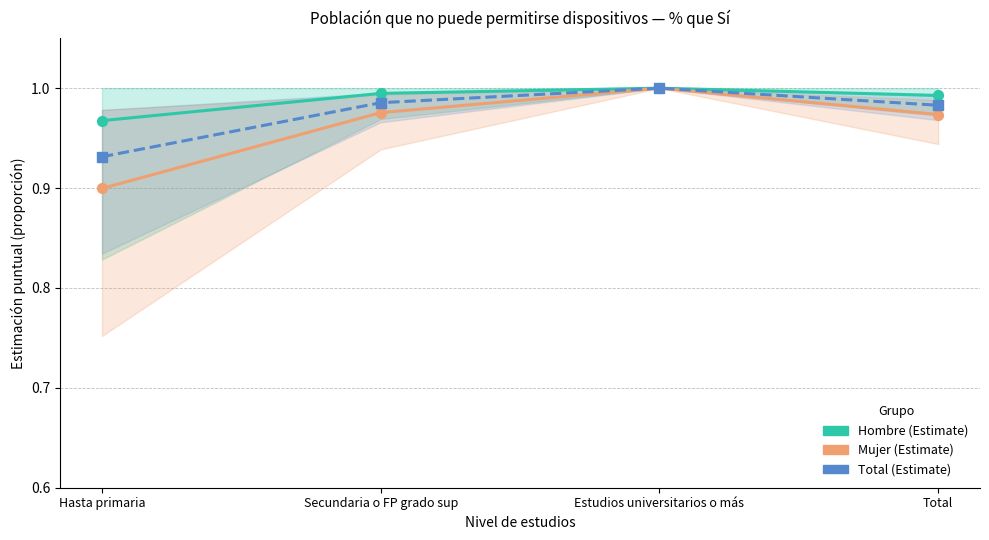

At how many categories does at least one series exceed 0?

4